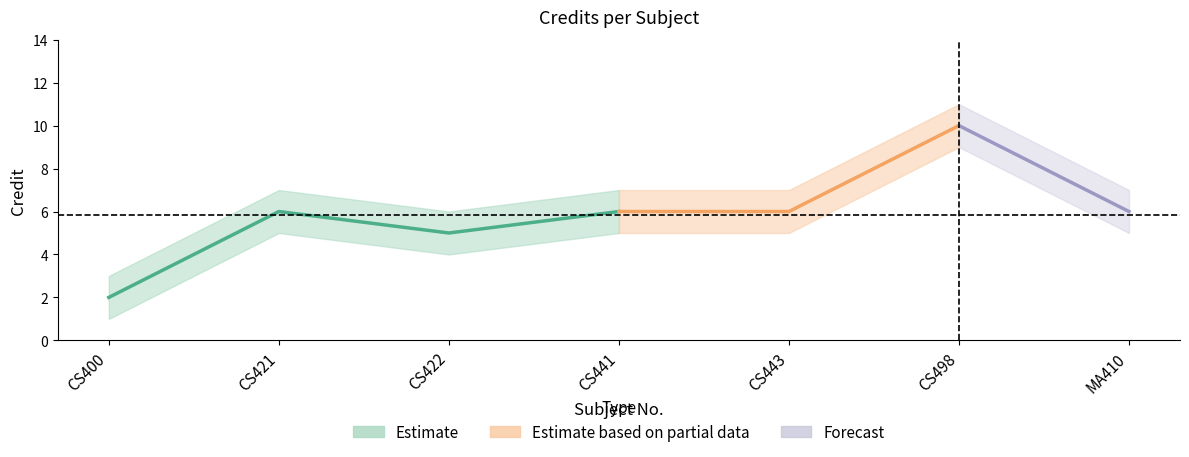

The value at CS443 is 6. True or false?

True